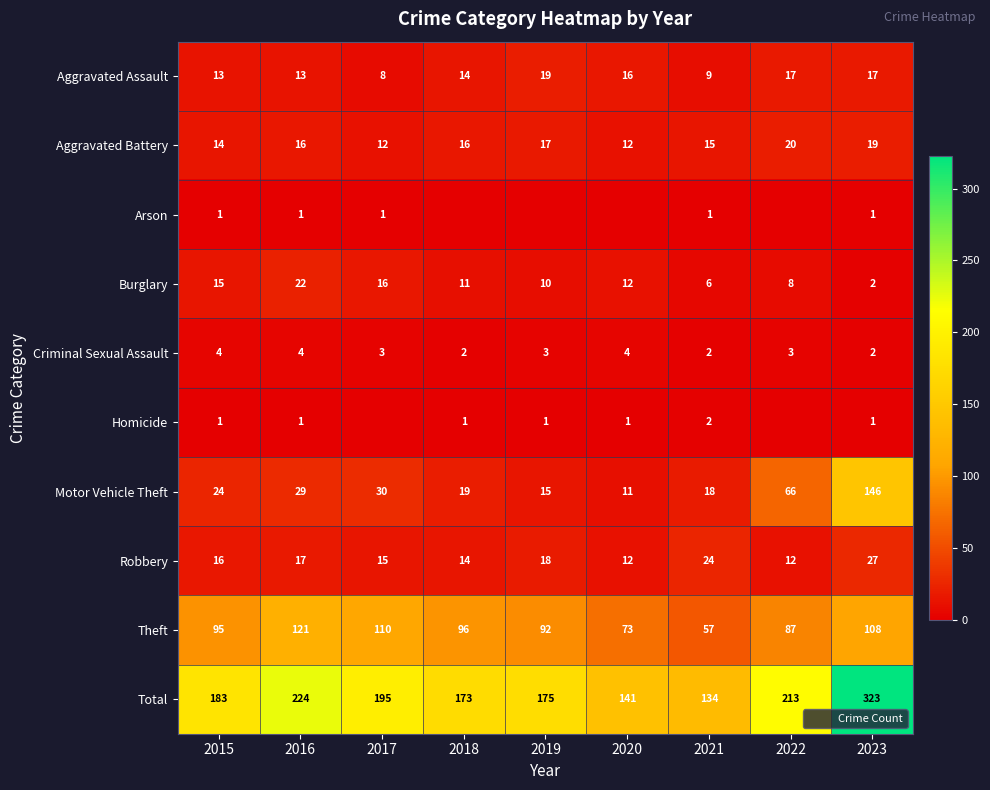

How many distinct data groups are displayed?

10